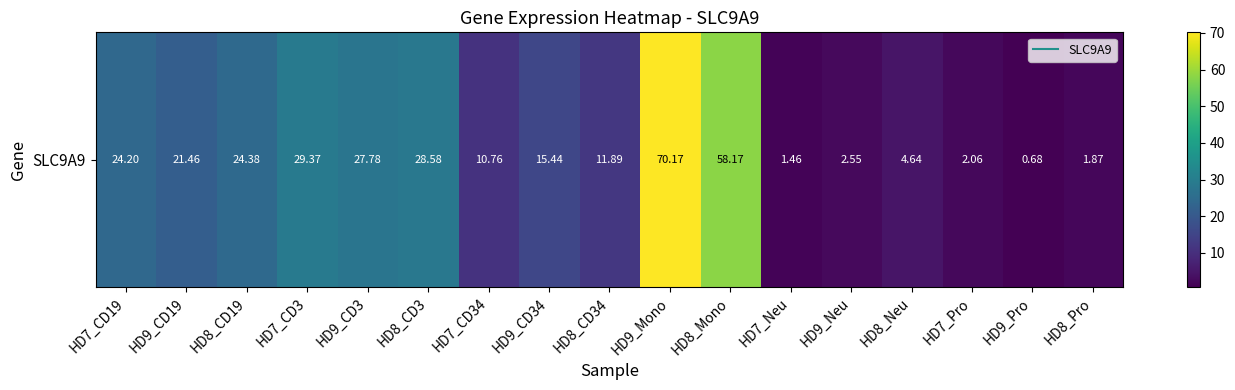

Is it true that the value at HD8_Pro is 1.9?

True